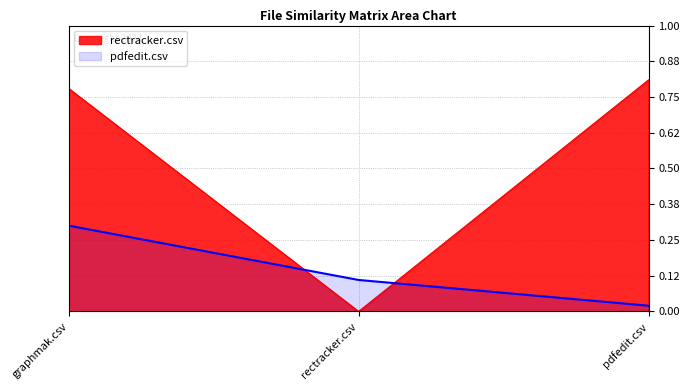

Reading left to right, extract all data points from this chart.

rectracker.csv: graphmak.csv=0.8	rectracker.csv=0.0	pdfedit.csv=0.8
pdfedit.csv: graphmak.csv=0.3	rectracker.csv=0.1	pdfedit.csv=0.0